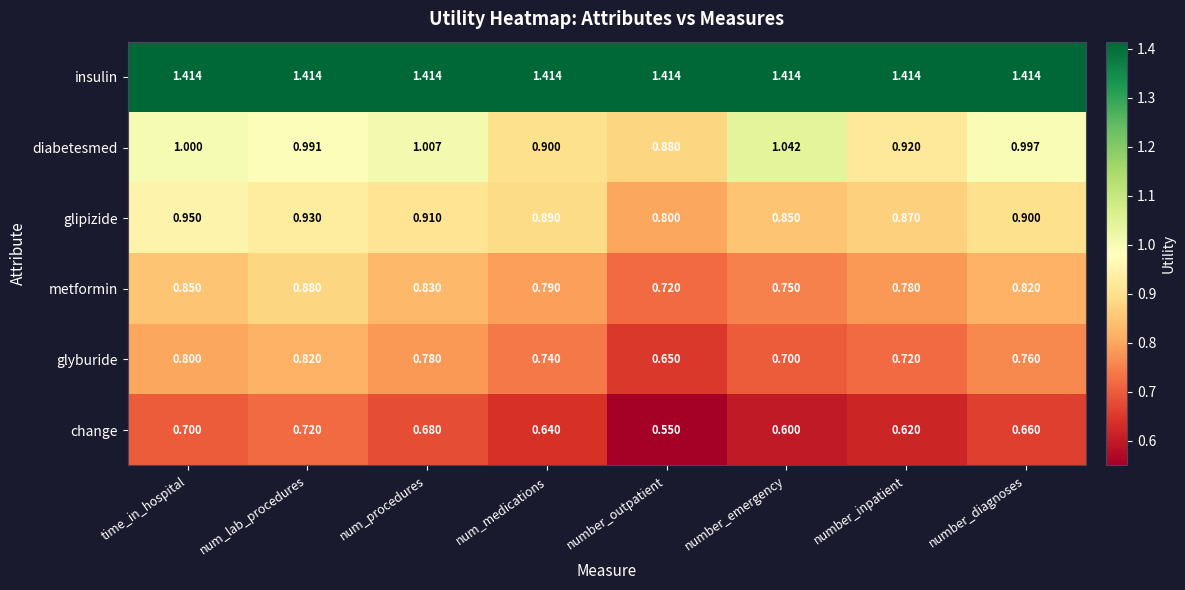

At which category does the chart reach its minimum across all series?

number_outpatient